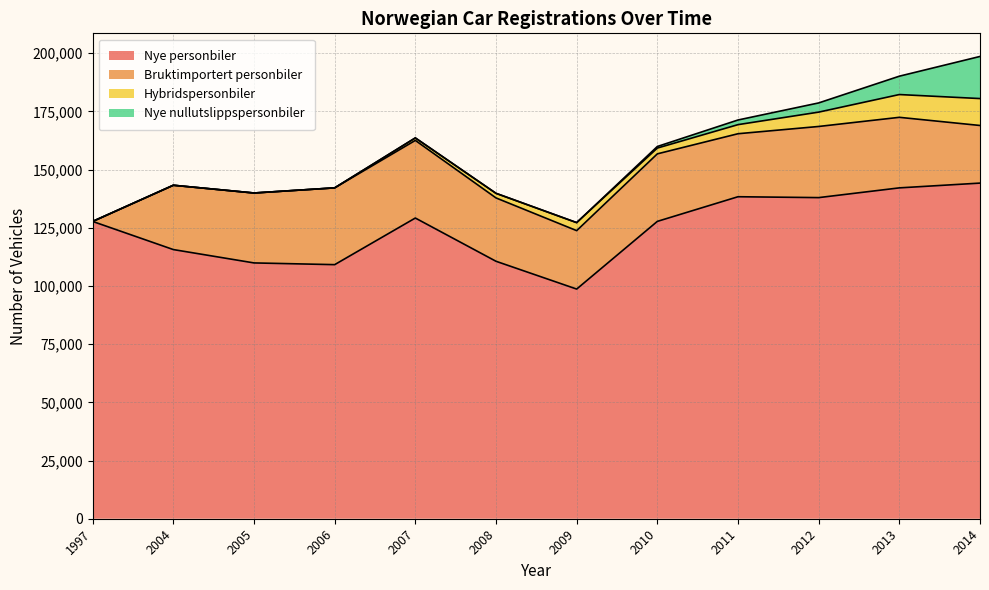

True or false: Nye nullutslippspersonbiler has more than 0 interior local peaks.

False